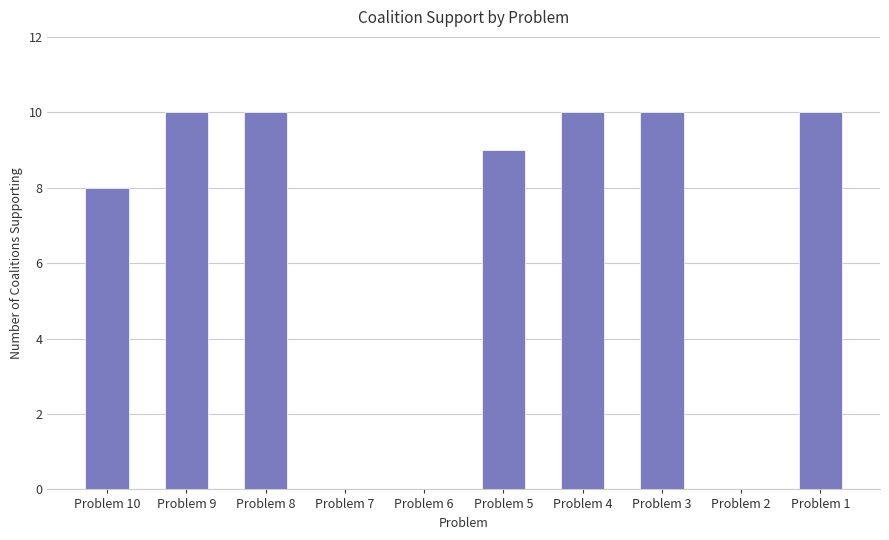

Reading left to right, what are all the values shown in this chart?

Problem 10=8	Problem 9=10	Problem 8=10	Problem 7=0	Problem 6=0	Problem 5=9	Problem 4=10	Problem 3=10	Problem 2=0	Problem 1=10